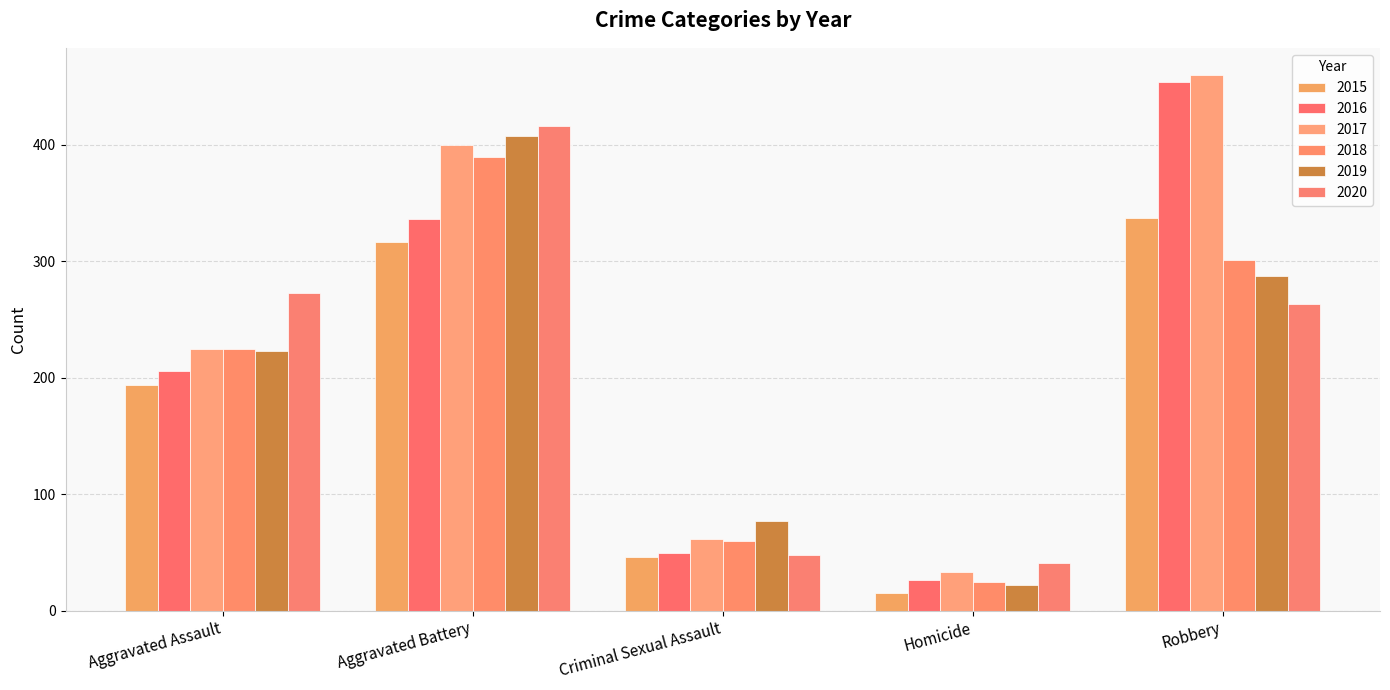

Where does the 2018 series first go above 225?

Aggravated Battery